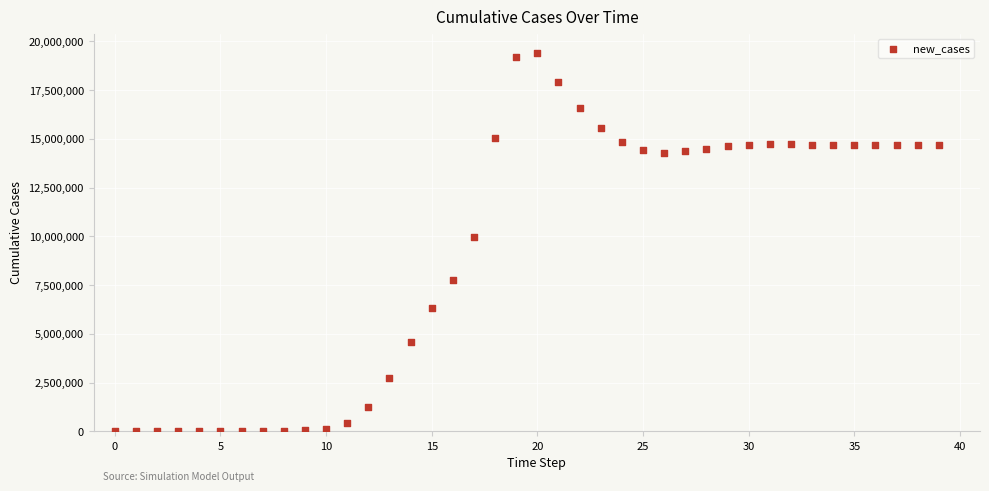

What Y value in the scatter plot is closest to 9716596?

9949729.9